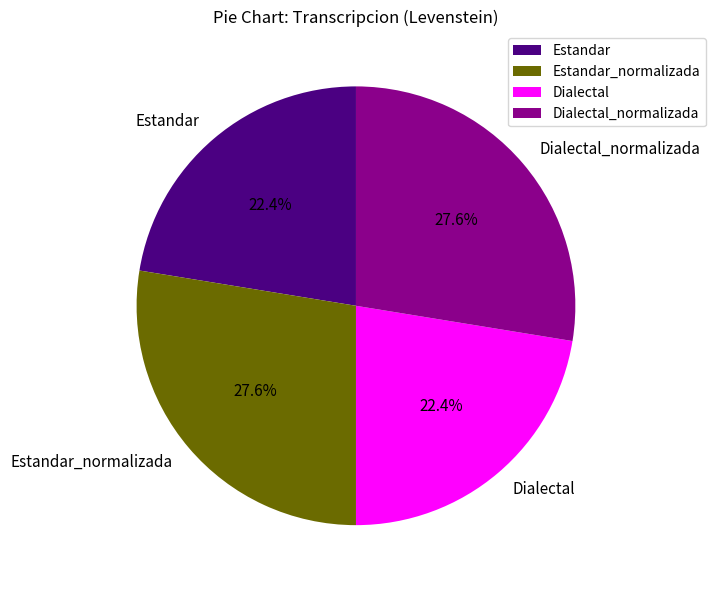

The Estandar slice represents 22% of the pie. True or false?

True